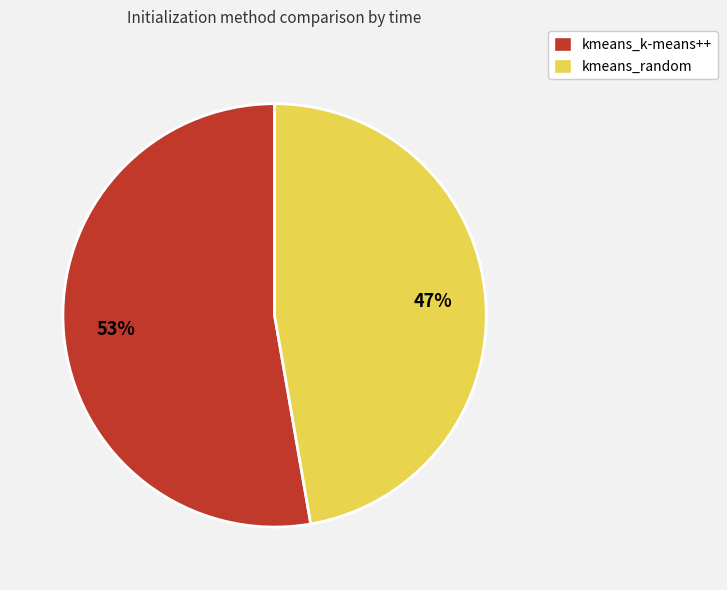

Which slice represents more than half of the pie?

kmeans_k-means++